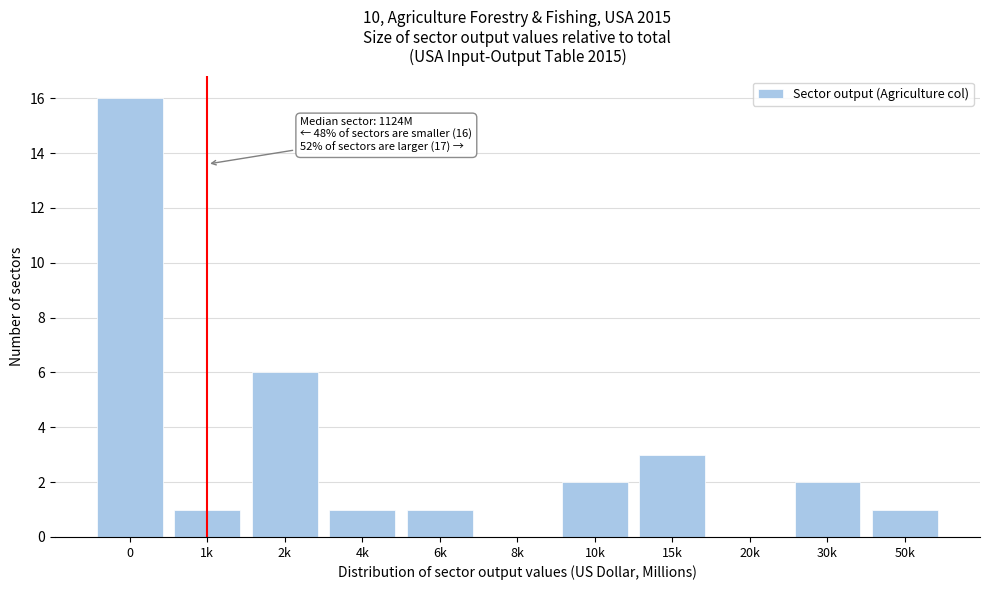

Reading left to right, list all the values displayed in this chart.

0=16	1k=1	2k=6	4k=1	6k=1	8k=0	10k=2	15k=3	20k=0	30k=2	50k=1